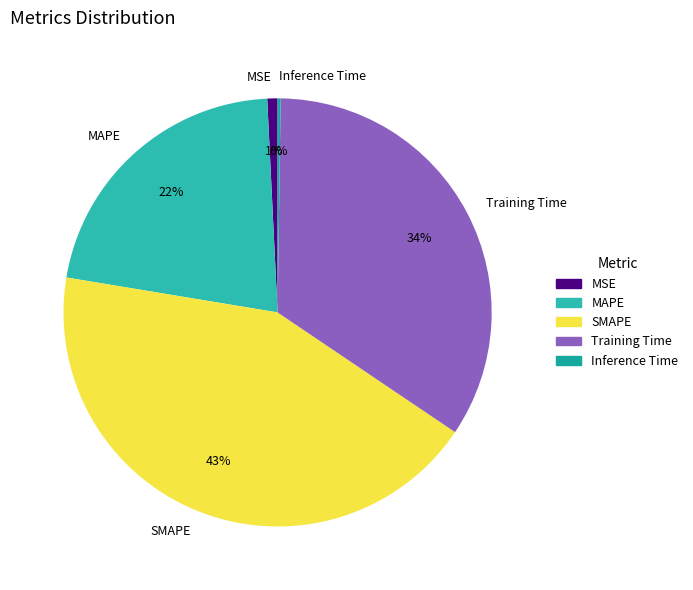

Combined, do Training Time and MAPE account for over 50%?

Yes